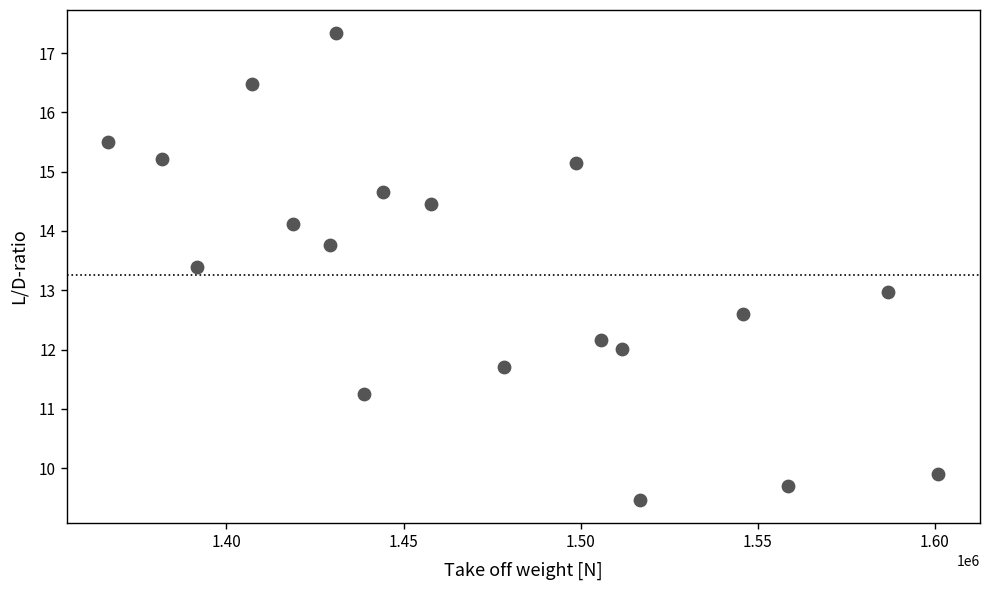

What is the range of X values (max minus min)?

234545.5